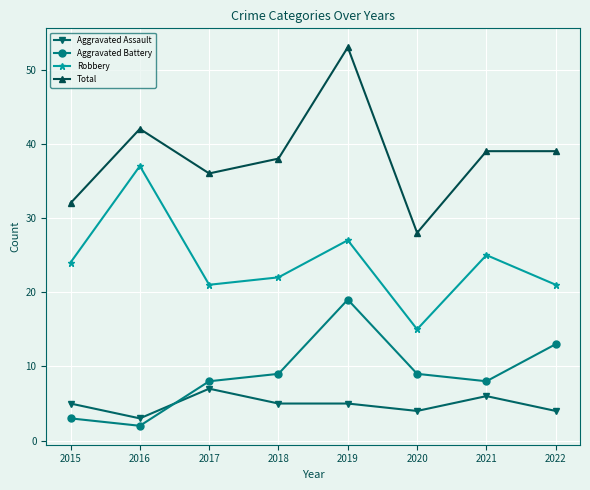

True or false: Aggravated Battery and Total intersect in this chart.

False